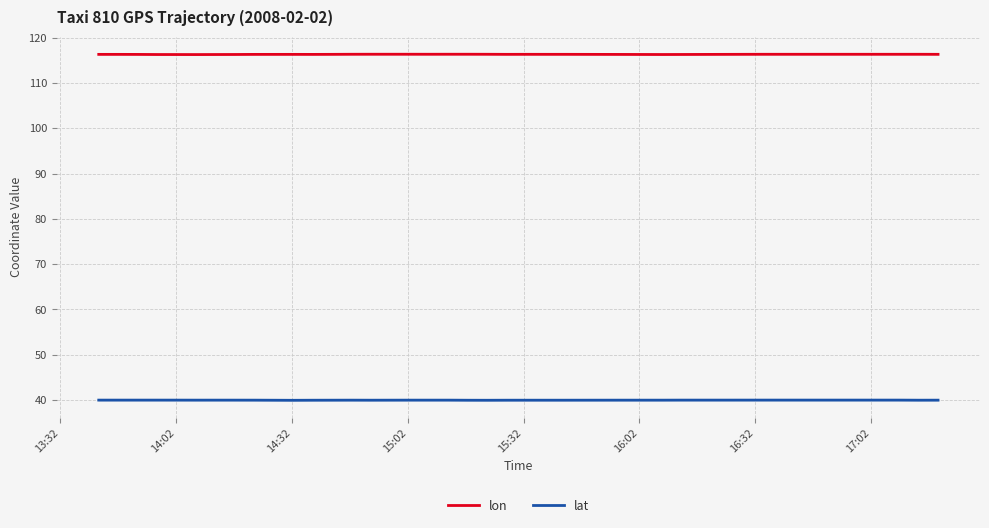

True or false: lat has more than 1 points higher than both neighbors.

True